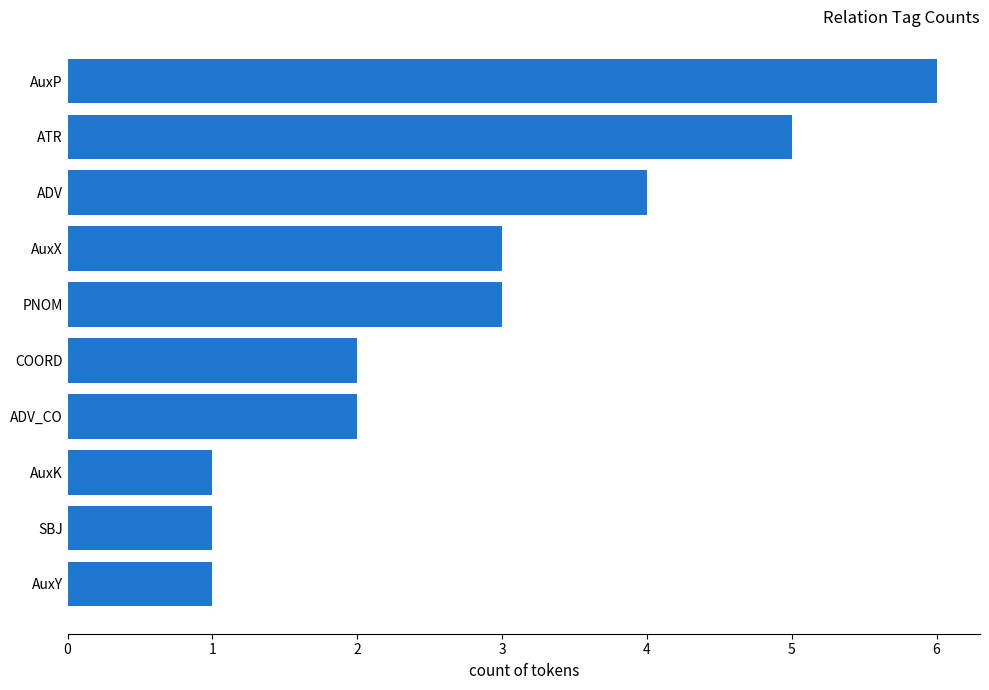

Reading bottom to top, transcribe all the data shown in this chart.

1	1	1	2	2	3	3	4	5	6